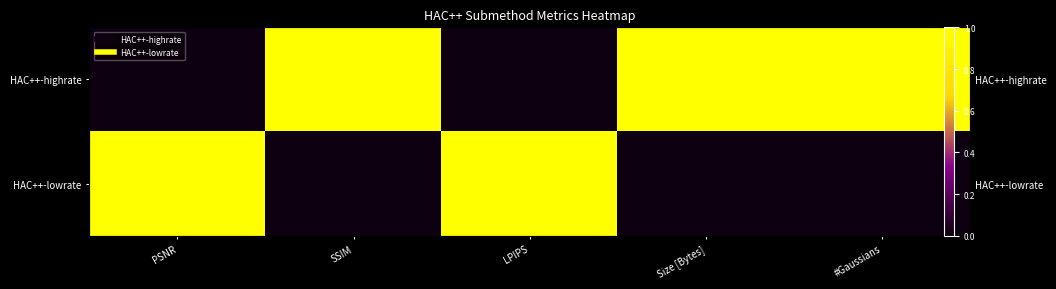

Read the HAC++-highrate value at Size [Bytes].

1